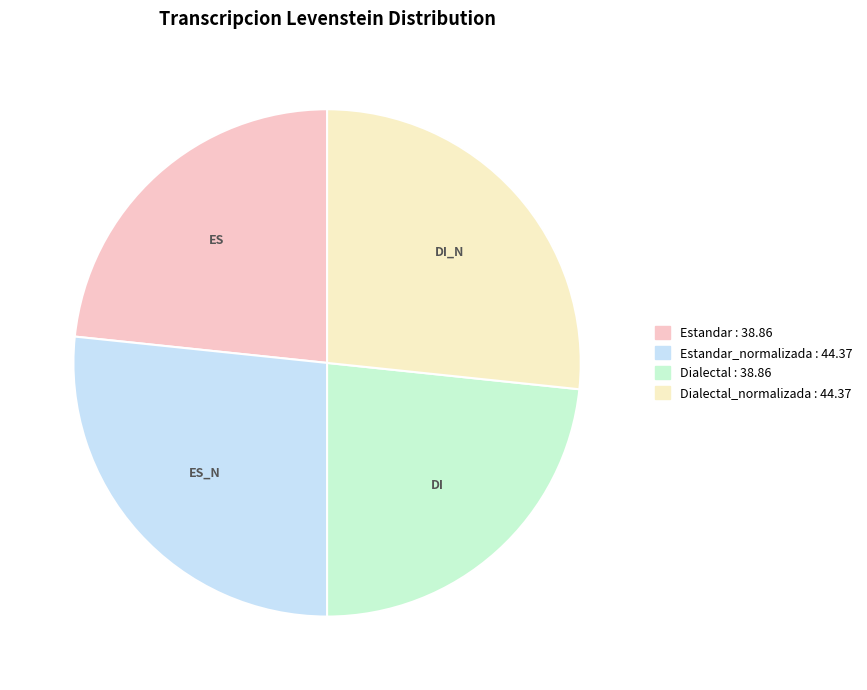

Does any single category account for the majority?

No